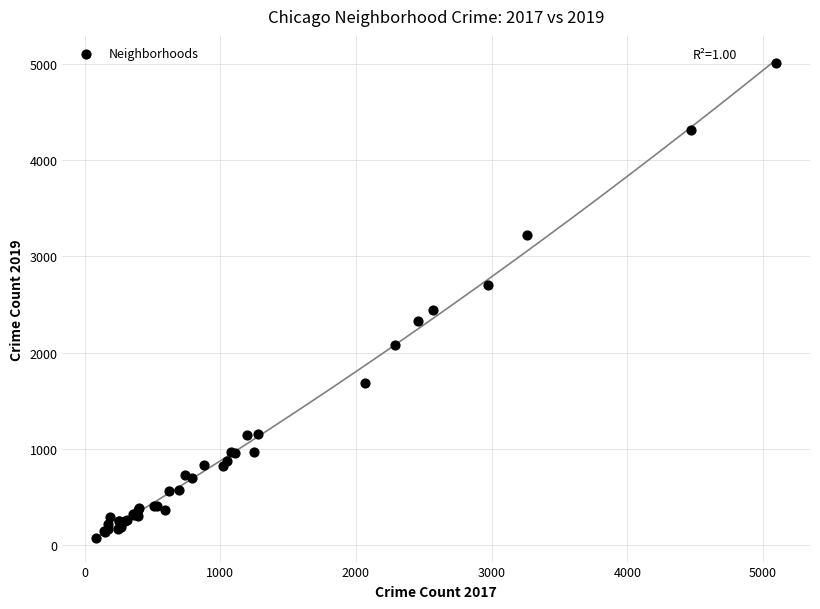

What Y value in the scatter plot is closest to 2542?

2441